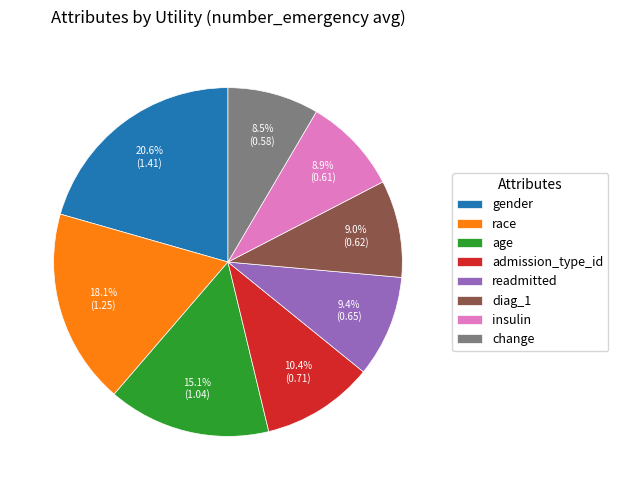

Is it true that gender is 13% of the pie?

False